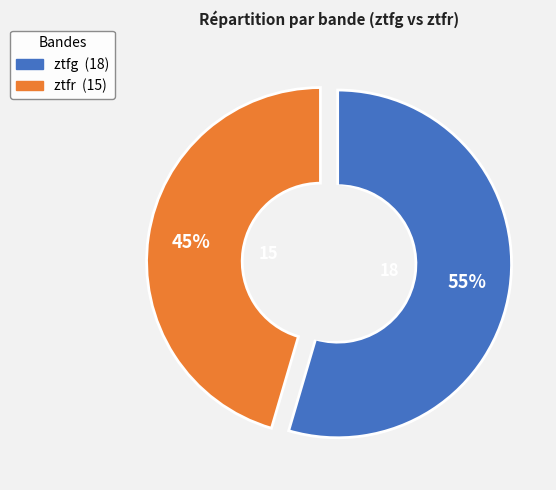

What is the smallest slice in the pie chart?

ztfr